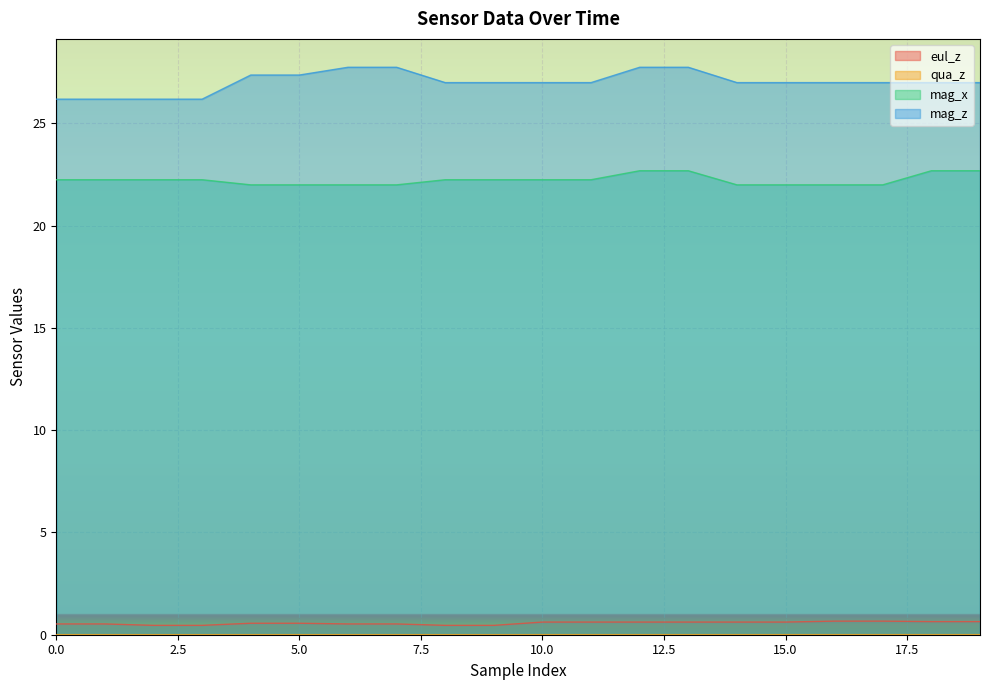

Reading left to right, extract all data points from this chart.

eul_z: 0.5	0.5	0.5	0.5	0.6	0.6	0.5	0.5	0.5	0.5	0.6	0.6	0.6	0.6	0.6	0.6	0.7	0.7	0.6	0.6
qua_z: 0.0	0.0	0.0	0.0	0.0	0.0	0.0	0.0	0.0	0.0	0.0	0.0	0.0	0.0	0.0	0.0	0.0	0.0	0.0	0.0
mag_x: 22.2	22.2	22.2	22.2	22.0	22.0	22.0	22.0	22.2	22.2	22.2	22.2	22.7	22.7	22.0	22.0	22.0	22.0	22.7	22.7
mag_z: 26.2	26.2	26.2	26.2	27.4	27.4	27.8	27.8	27.0	27.0	27.0	27.0	27.8	27.8	27.0	27.0	27.0	27.0	27.0	27.0